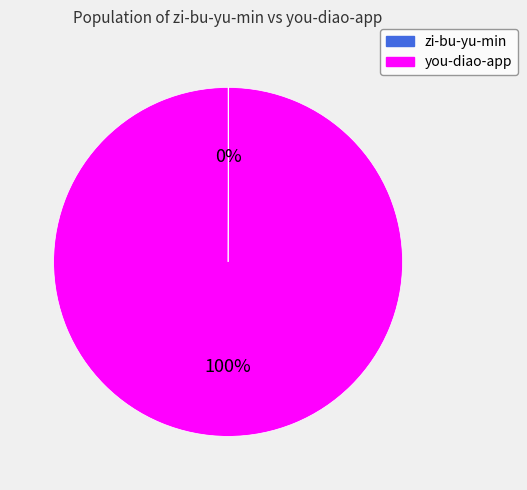

Which slice represents more than half of the pie?

you-diao-app